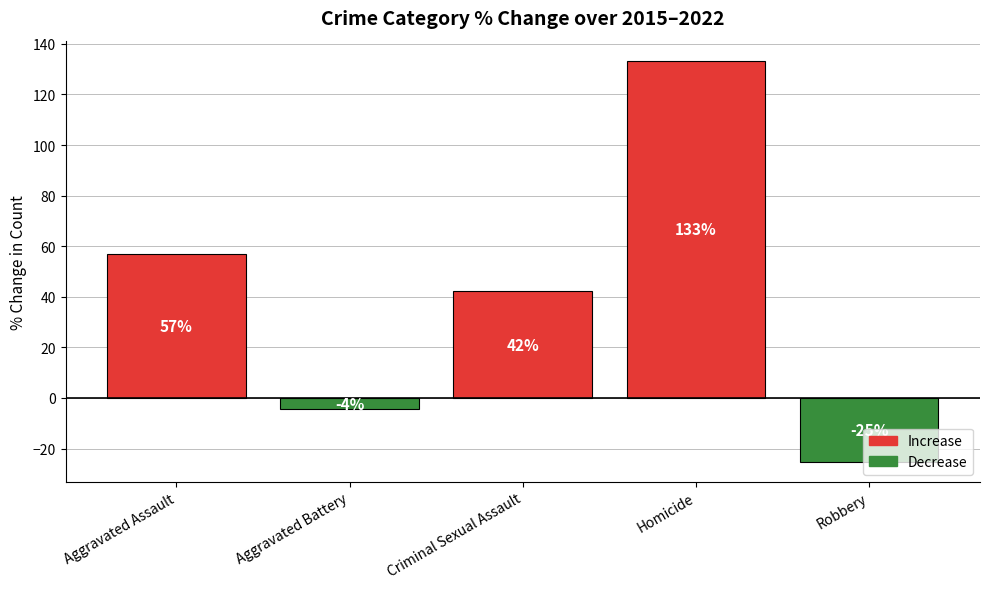

What is the difference between the values at Homicide and Aggravated Battery?

137.7